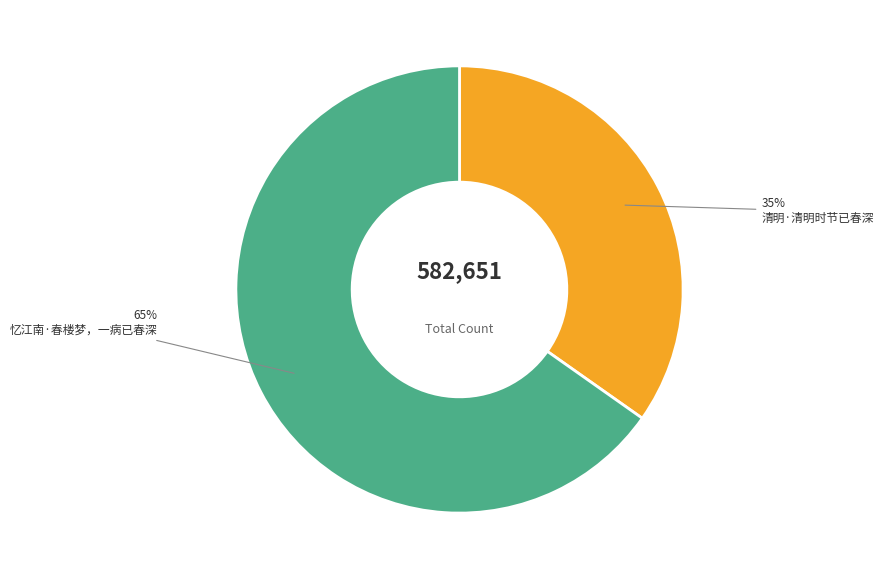

To the nearest percent, what is the difference between the largest and smallest slice percentages?

30%